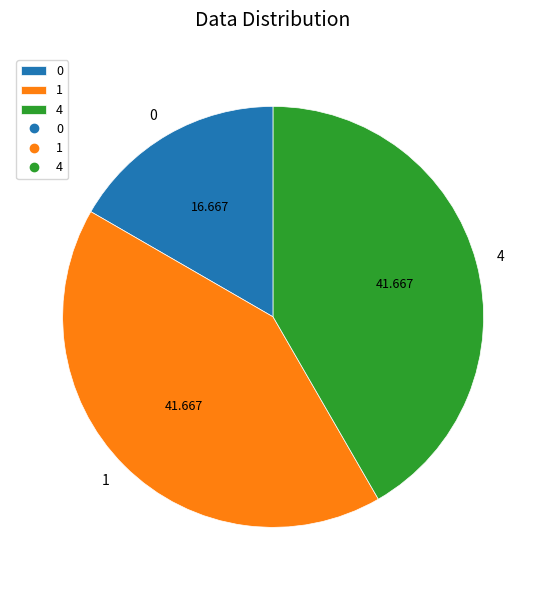

Is there any slice that represents more than half of the pie?

No